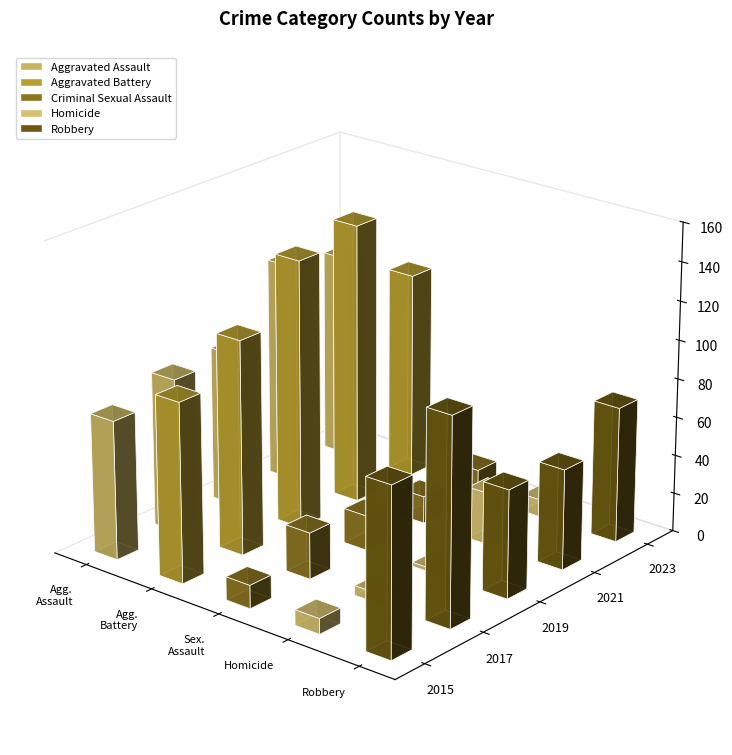

What is the minimum value shown in the chart?

2